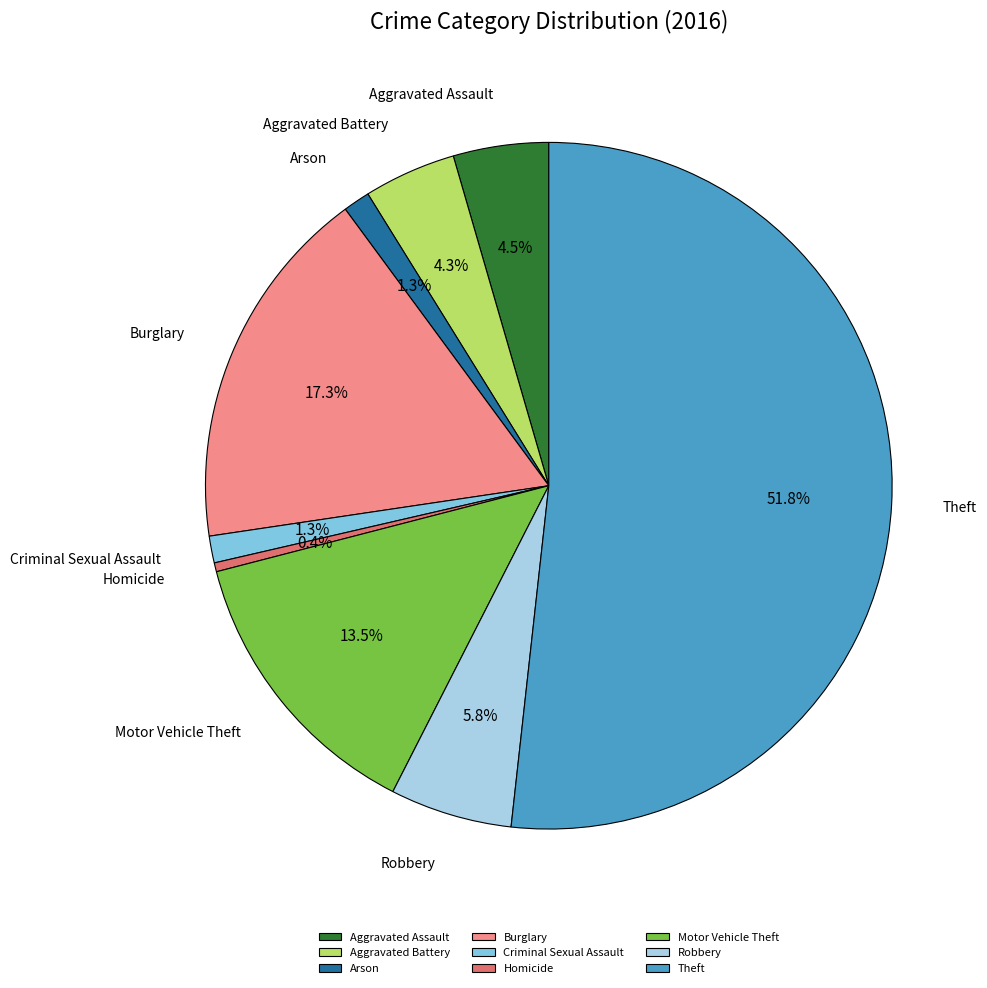

How many slices are in this pie chart?

9